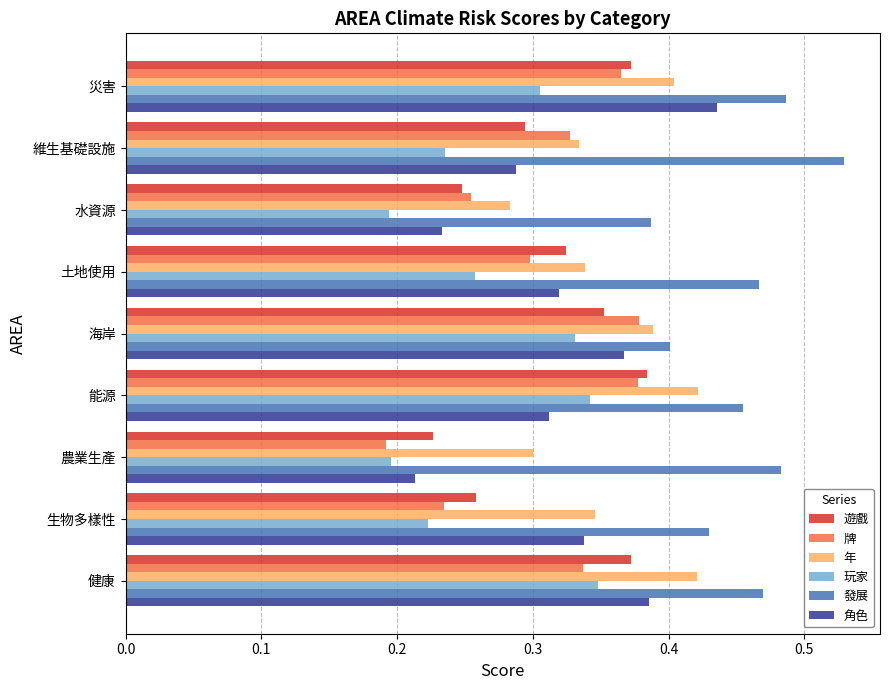

Which series has the largest total across all categories?

發展